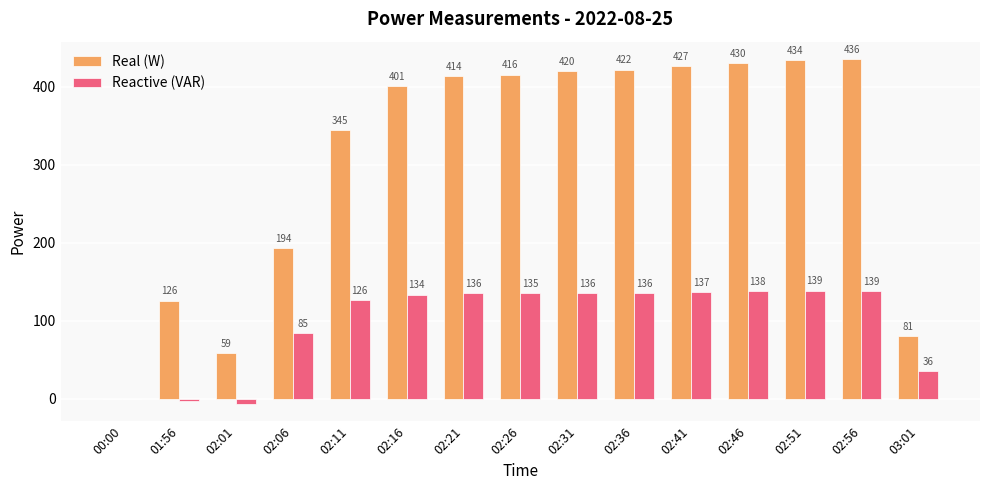

Between 02:41 and 02:46, which series saw the biggest shift?

Real (W)